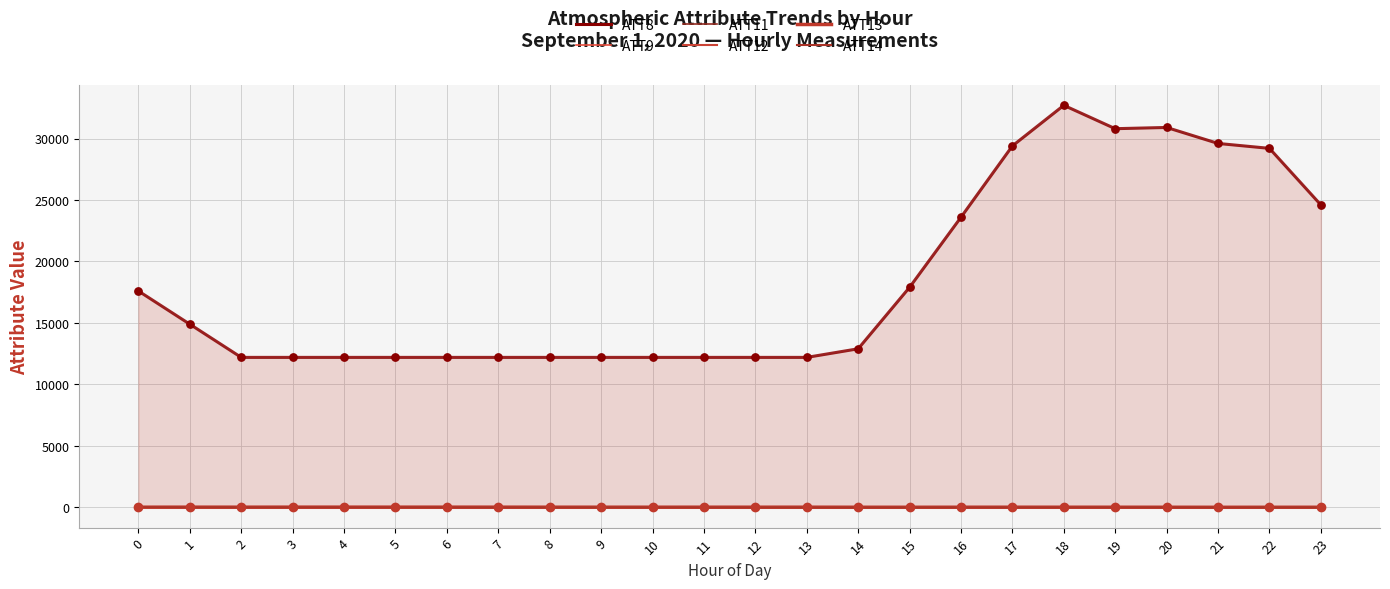

What are all the series names shown in the legend?

ATT8, ATT9, ATT11, ATT12, ATT13, ATT14